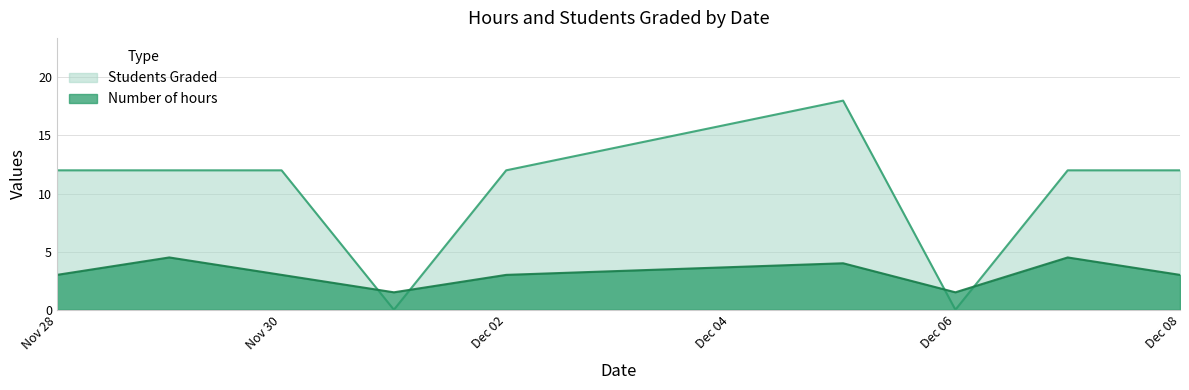

Which series has the largest range (max minus min)?

Students Graded